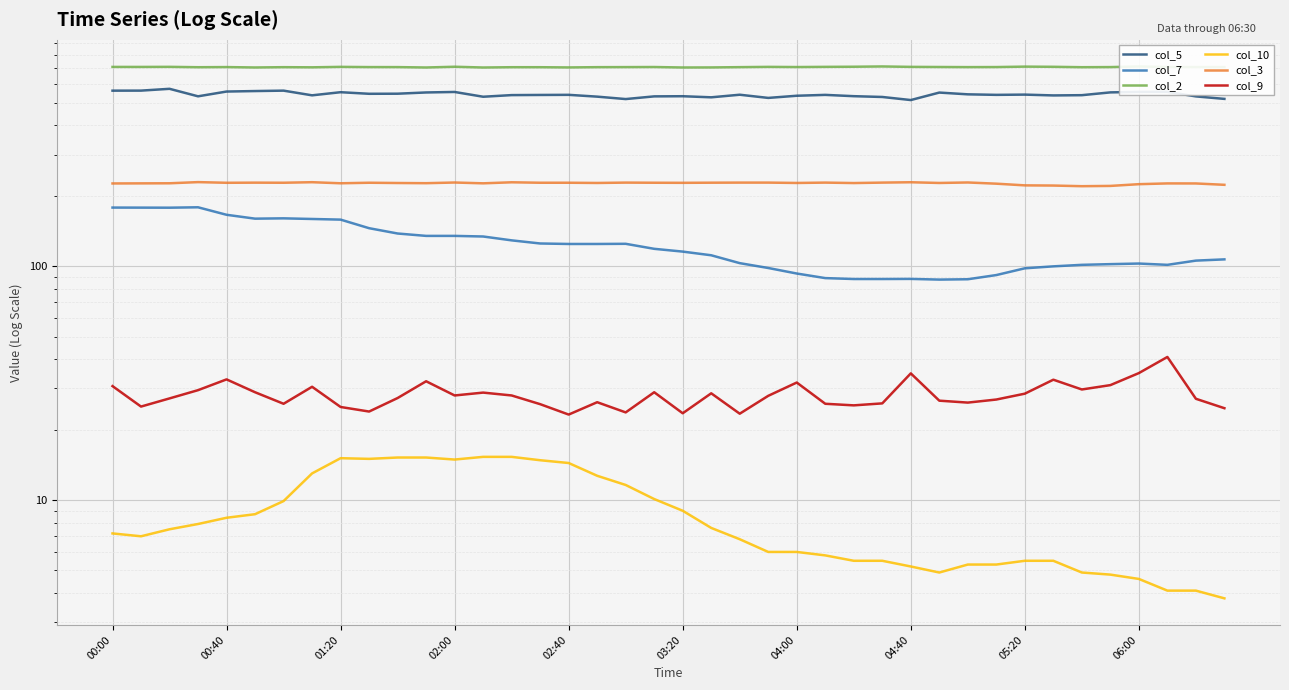

Reading left to right, transcribe all the data shown in this chart.

col_5: 562.7	562.9	573.0	532.2	557.8	560.5	562.8	537.4	554.2	545.6	546.1	552.8	555.5	530.0	538.6	539.4	540.0	530.5	518.0	531.9	532.7	527.0	540.6	523.9	535.2	539.8	532.9	528.8	513.0	552.2	542.7	539.9	541.2	536.9	538.2	553.2	555.9	556.1	531.8	518.9
col_7: 178.0	177.9	177.8	178.5	165.8	159.6	160.1	159.1	158.1	145.3	137.9	134.7	134.7	133.9	128.9	125.0	124.4	124.4	124.6	118.6	115.4	111.3	103.0	98.2	93.0	88.9	88.1	88.1	88.2	87.6	87.9	91.6	97.9	99.8	101.3	102.0	102.6	101.3	105.6	106.9
col_2: 710.8	710.7	711.3	708.7	709.7	706.9	709.0	708.0	711.2	709.6	709.5	706.8	712.0	706.7	708.8	708.8	707.2	709.1	709.5	710.1	706.8	707.2	709.2	711.1	709.9	711.2	712.1	714.1	711.1	710.2	709.4	709.8	712.9	711.6	708.8	709.6	714.0	710.3	710.0	709.9
col_10: 7.2	7.0	7.5	7.9	8.4	8.7	9.9	13.0	15.1	15.0	15.2	15.2	14.9	15.3	15.3	14.8	14.4	12.7	11.6	10.1	9.0	7.6	6.8	6.0	6.0	5.8	5.5	5.5	5.2	4.9	5.3	5.3	5.5	5.5	4.9	4.8	4.6	4.1	4.1	3.8
col_3: 225.7	225.9	226.1	228.7	227.2	227.5	227.3	228.5	226.1	227.3	226.7	226.3	227.8	226.0	228.3	227.3	227.3	226.8	227.6	227.3	227.1	227.4	227.6	227.6	226.8	227.6	226.6	227.6	228.4	226.8	227.9	225.2	221.5	221.1	219.7	220.3	224.1	225.8	225.7	222.7
col_9: 30.7	25.1	27.2	29.5	32.8	28.9	25.8	30.5	25.0	23.9	27.3	32.2	28.0	28.8	28.0	25.7	23.2	26.2	23.7	28.9	23.5	28.6	23.4	27.9	31.8	25.8	25.4	25.9	34.8	26.6	26.1	26.9	28.5	32.7	29.7	31.0	34.9	40.9	27.1	24.7